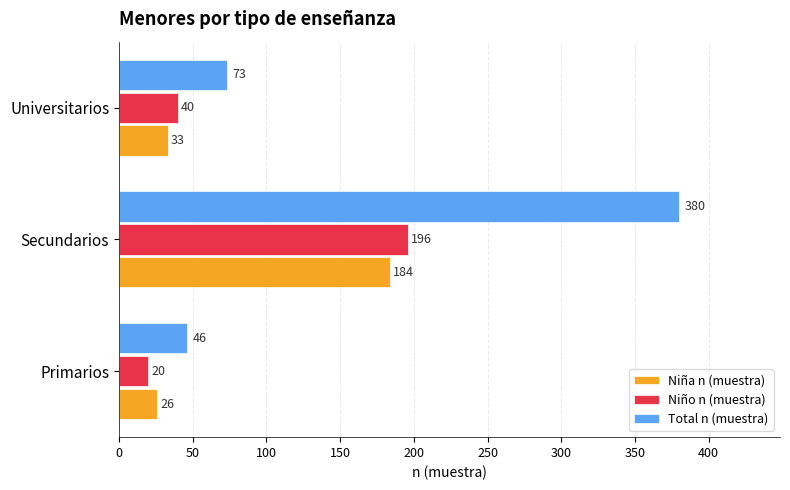

Rank the series at Secundarios from lowest to highest value.

Niña n (muestra), Niño n (muestra), Total n (muestra)